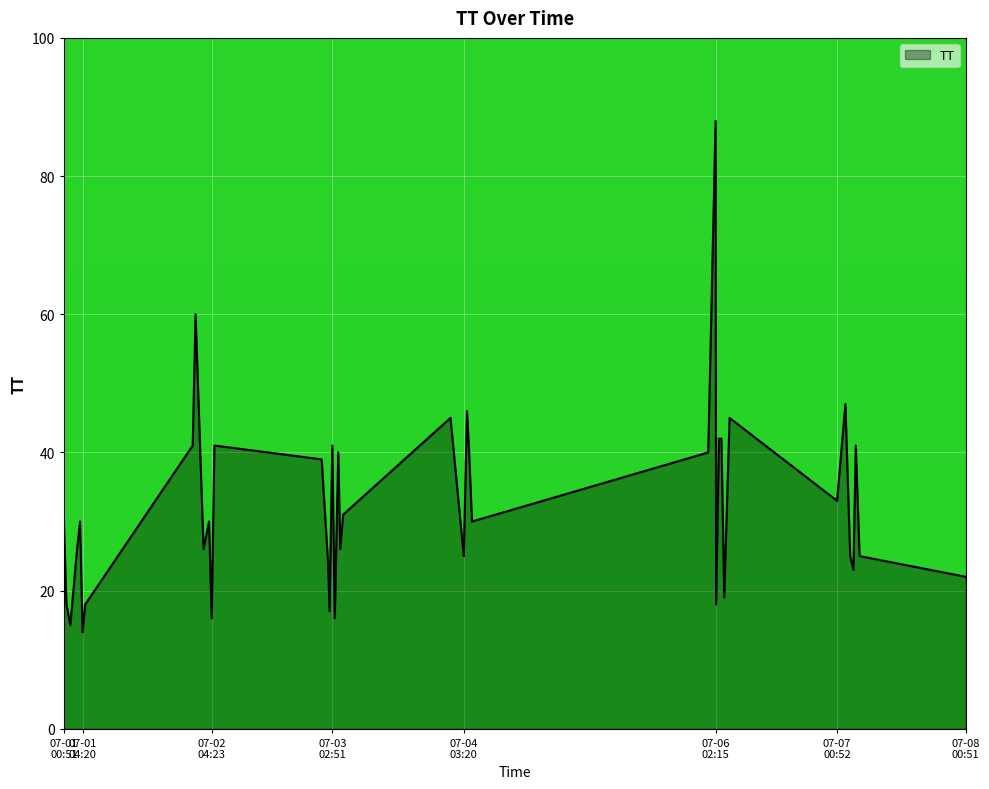

What is the minimum value shown in the chart?

14